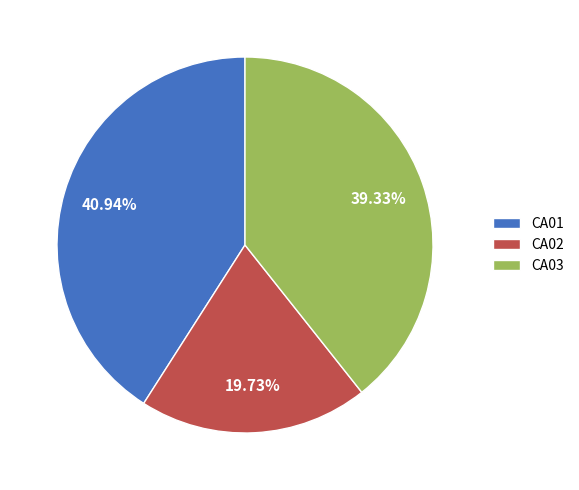

How many segments does this pie chart have?

3